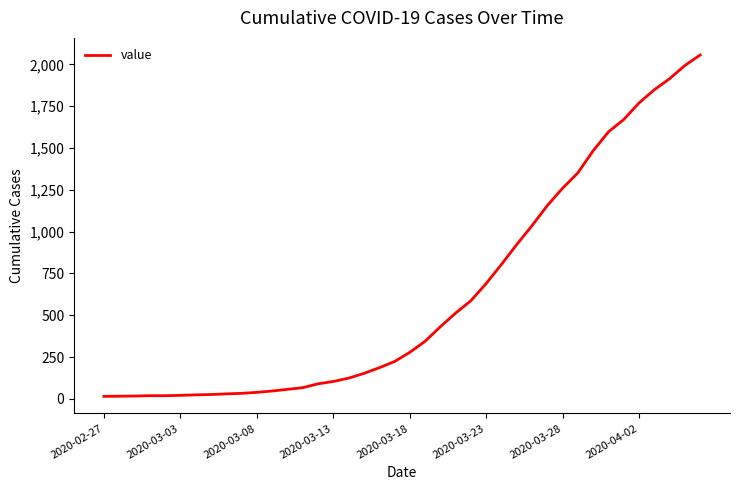

How many categories are shown in the chart?

40